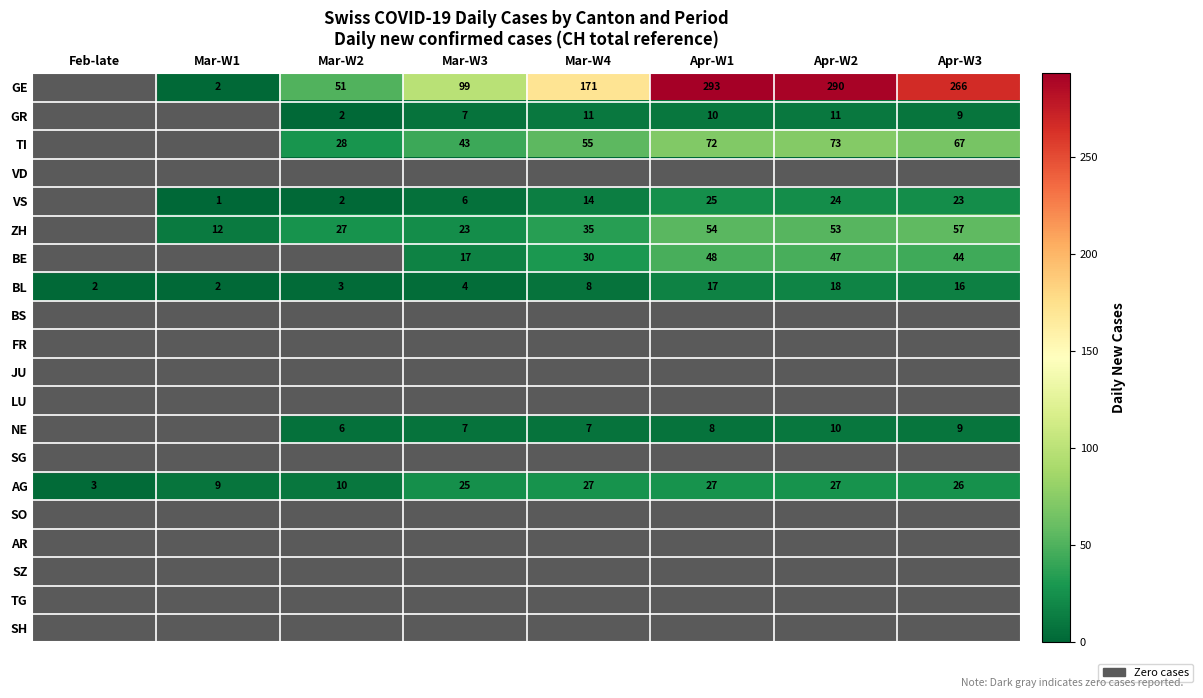

At which category does the chart reach its minimum across all series?

Feb-late